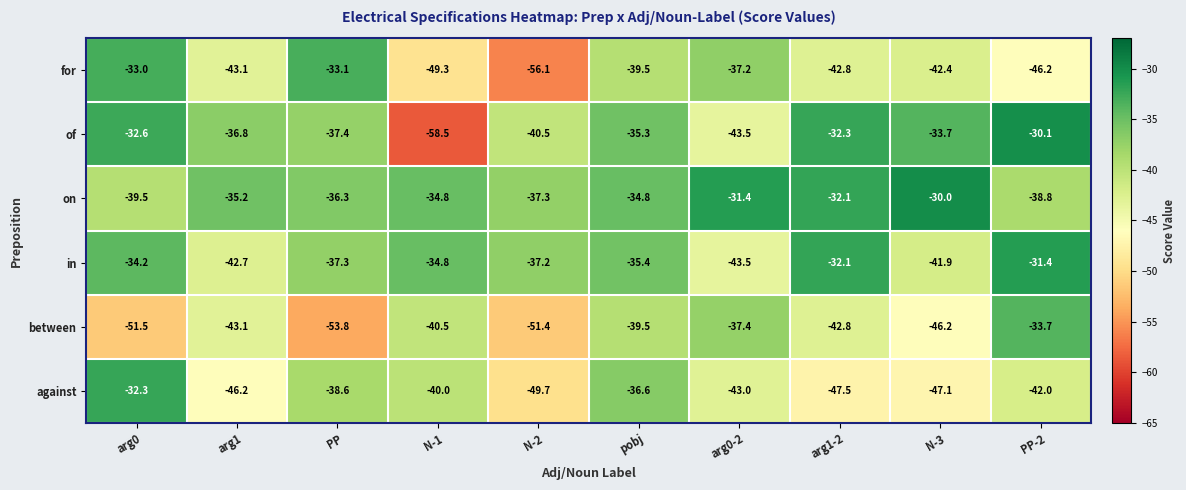

True or false: in has a value of -16.2 at arg0.

False